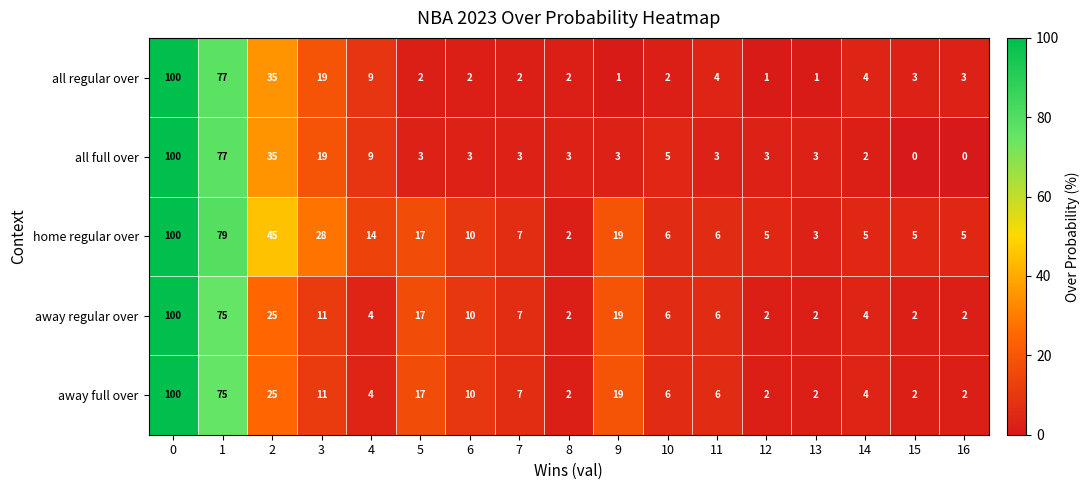

The value of all regular over at 11 is 4. True or false?

True